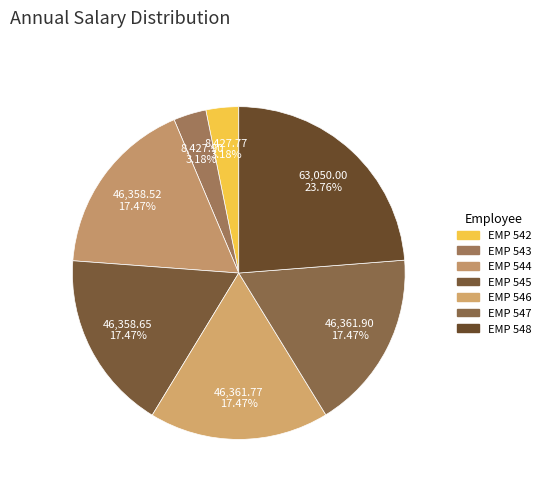

What is the largest slice in the pie chart?

EMP 548